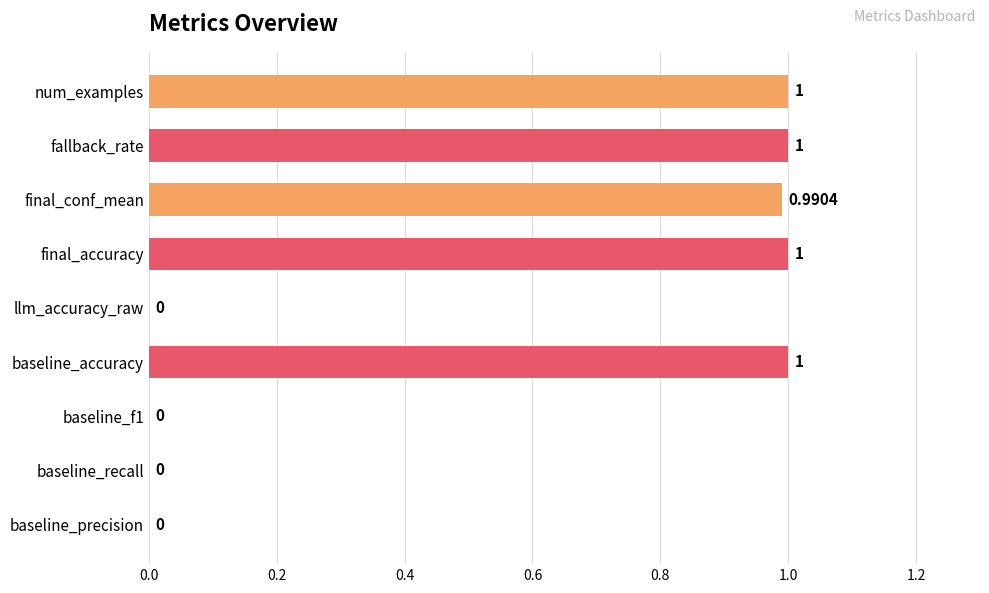

What is the sum of all values?

5.0